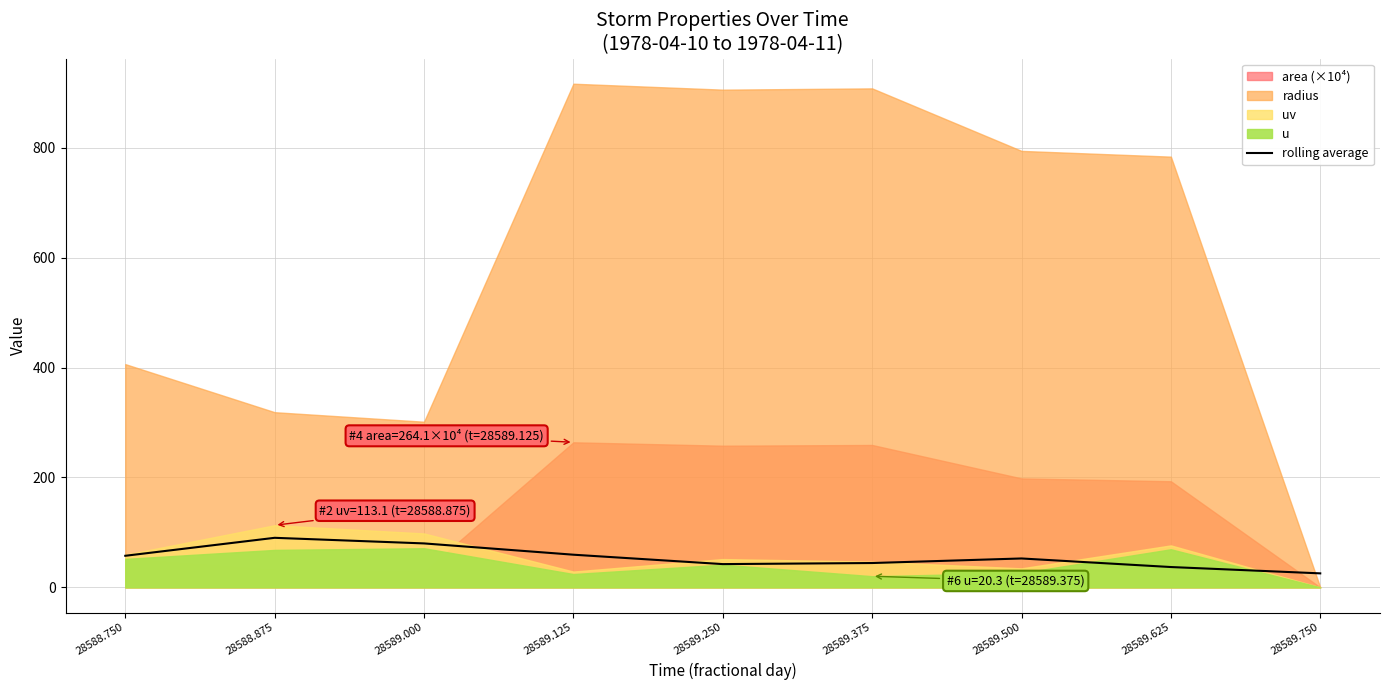

What is the maximum value for rolling average?

90.2